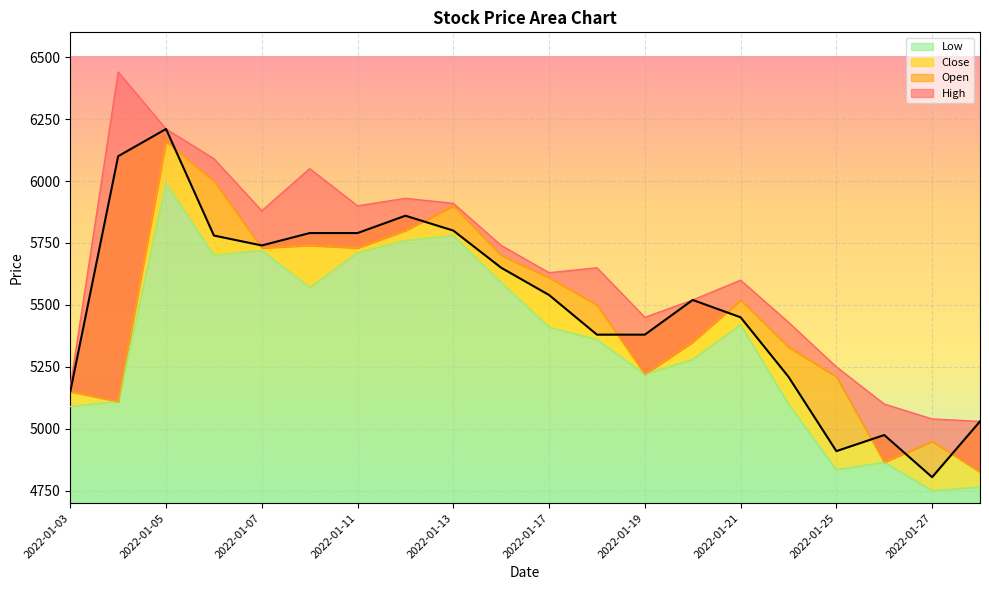

List the labels in order of Low value, largest first.

2022-01-05, 2022-01-13, 2022-01-12, 2022-01-07, 2022-01-11, 2022-01-06, 2022-01-14, 2022-01-10, 2022-01-21, 2022-01-17, 2022-01-18, 2022-01-20, 2022-01-19, 2022-01-04, 2022-01-24, 2022-01-03, 2022-01-26, 2022-01-25, 2022-01-28, 2022-01-27